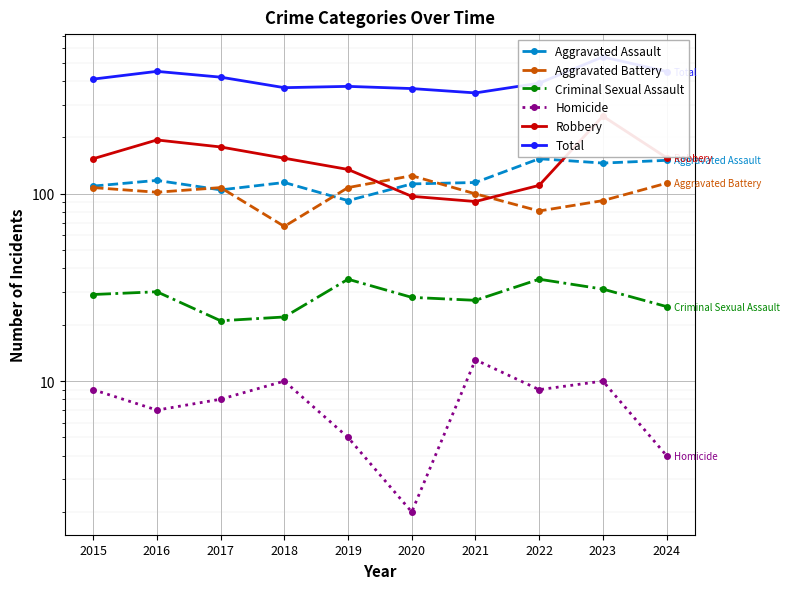

Which series changed the most between 2016 and 2022?

Robbery